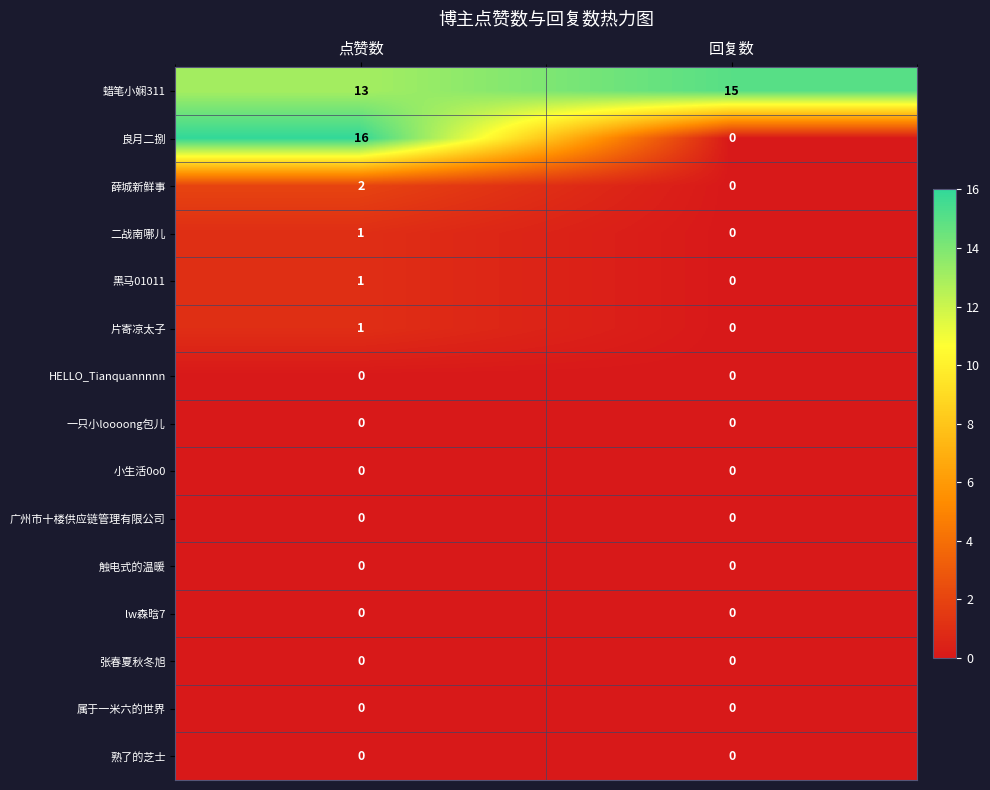

Reading right to left, extract all data points from this chart.

蜡笔小娴311: 15	13
良月二捌: 0	16
薛城新鲜事: 0	2
二战南哪儿: 0	1
黑马01011: 0	1
片寄凉太子: 0	1
HELLO_Tianquannnnn: 0	0
一只小loooong包儿: 0	0
小生活0o0: 0	0
广州市十楼供应链管理有限公司: 0	0
触电式的温暖: 0	0
lw森晗7: 0	0
张春夏秋冬旭: 0	0
属于一米六的世界: 0	0
熟了的芝士: 0	0